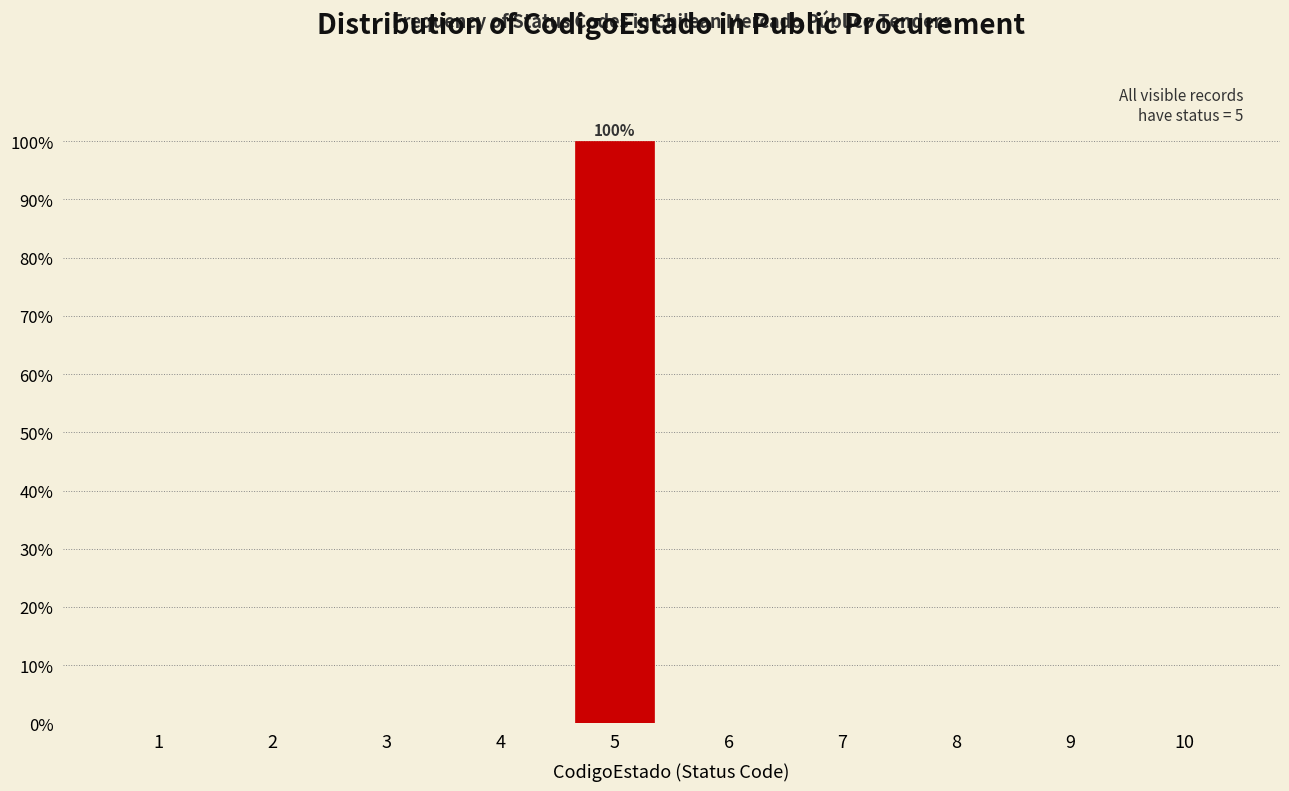

Reading left to right, list all the values displayed in this chart.

1=0	2=0	3=0	4=0	5=100	6=0	7=0	8=0	9=0	10=0